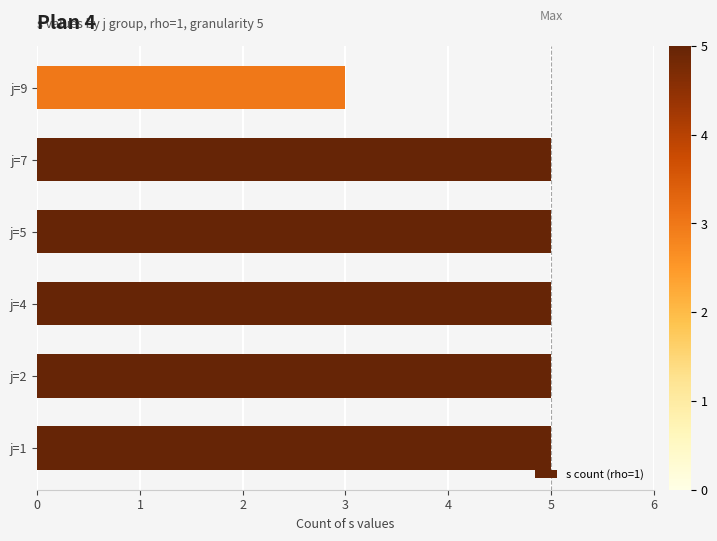

What is the minimum value shown in the chart?

3